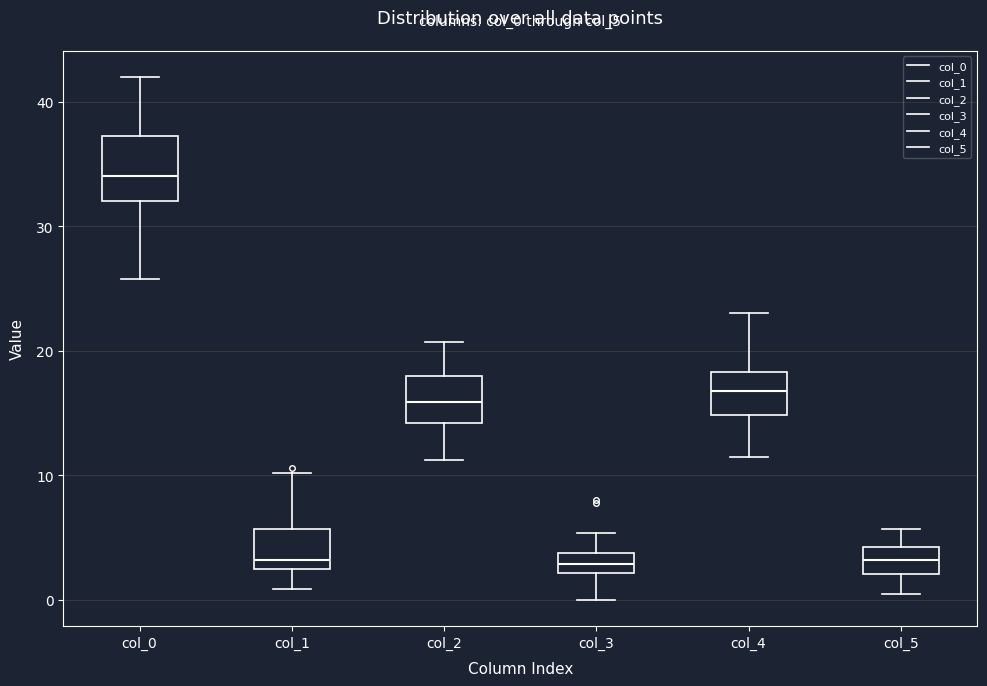

Where does the upper whisker of the box for col_1 end on the y-axis? The values are not printed on the chart, so give them approximately, as read against the axis.

10